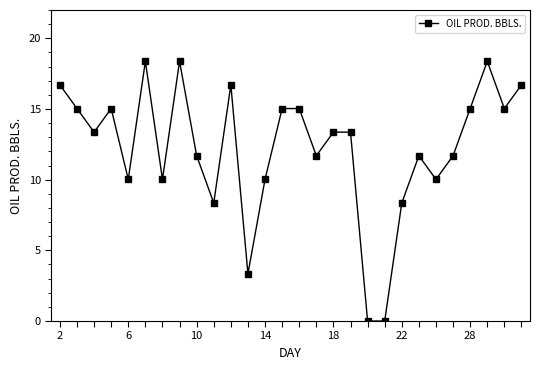

True or false: there are more than 1 points higher than both neighbors.

True